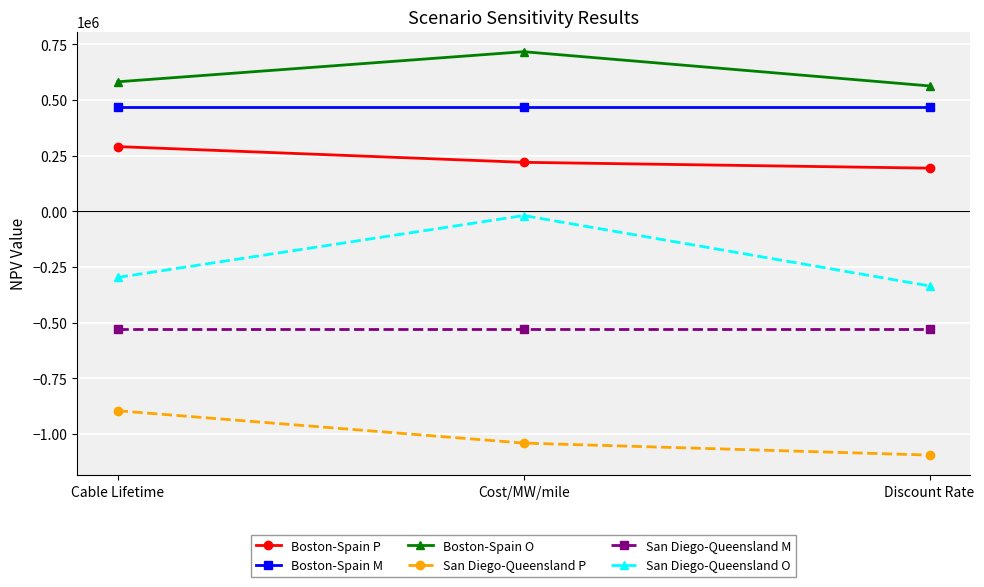

What are all the series names shown in the legend?

Boston-Spain P, Boston-Spain M, Boston-Spain O, San Diego-Queensland P, San Diego-Queensland M, San Diego-Queensland O